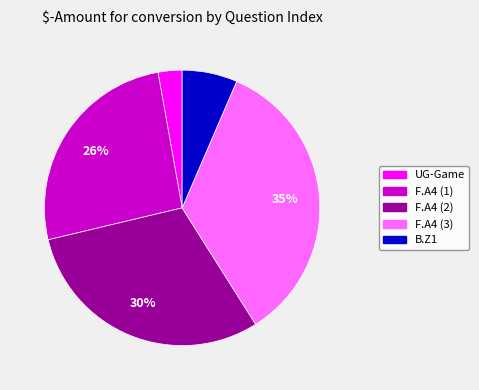

To the nearest percent, what is the combined percentage of F.A4 (1) and F.A4 (2)?

56%